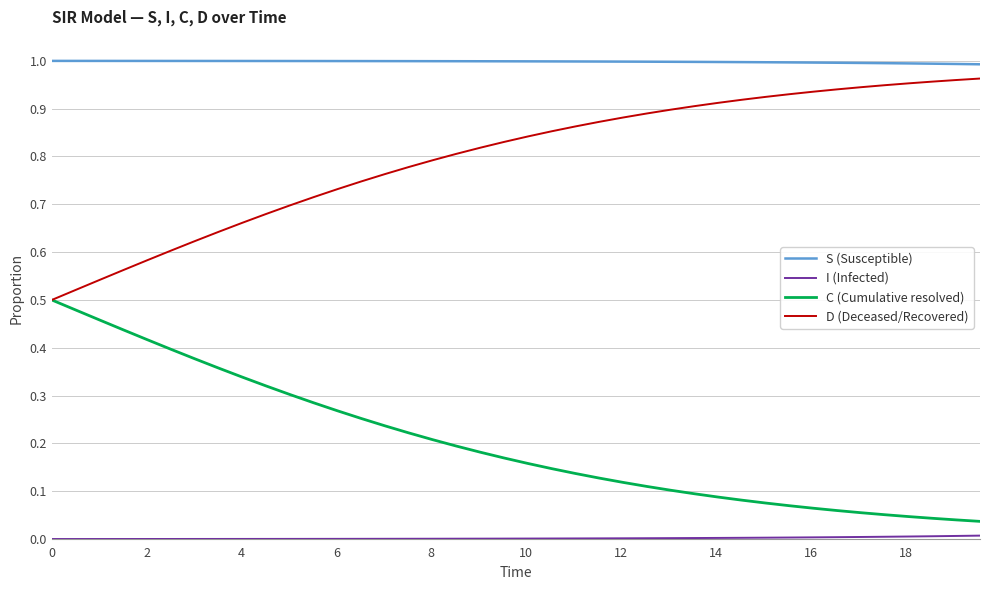

Which series has the largest total across all categories?

S (Susceptible)